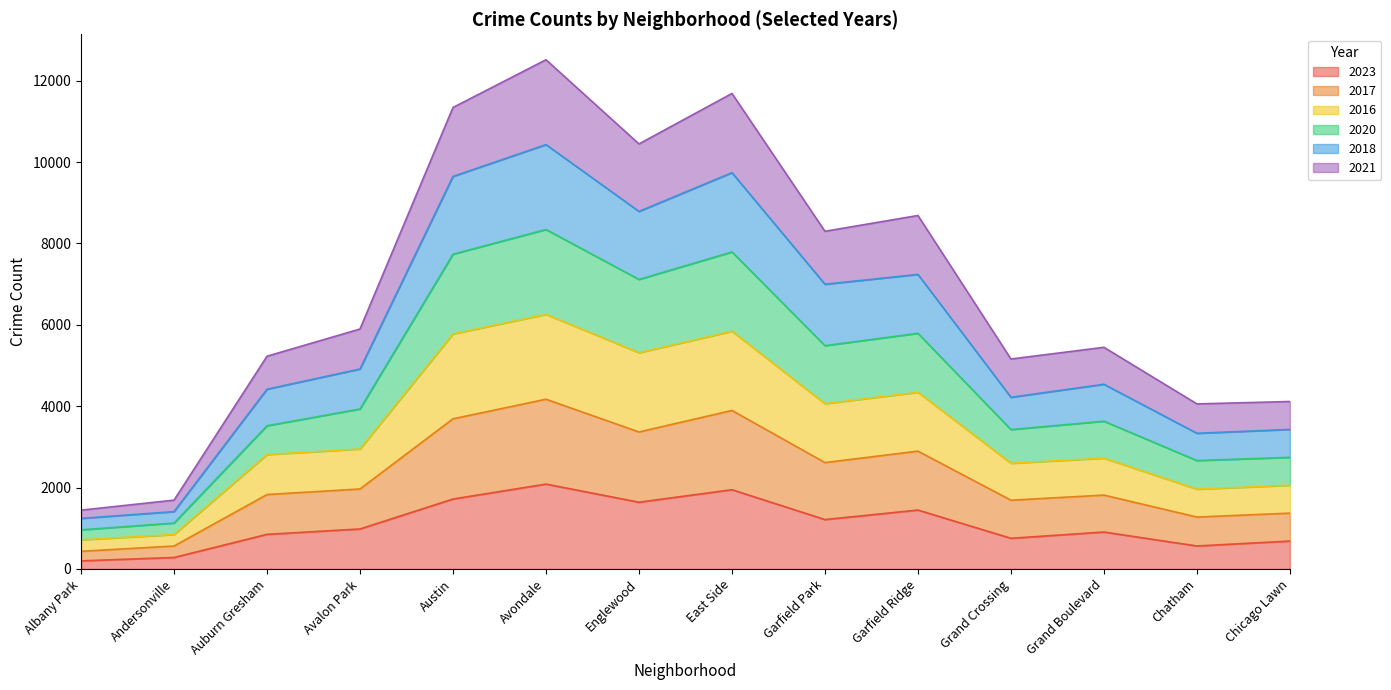

At which label does 2017 reach its minimum?

Albany Park